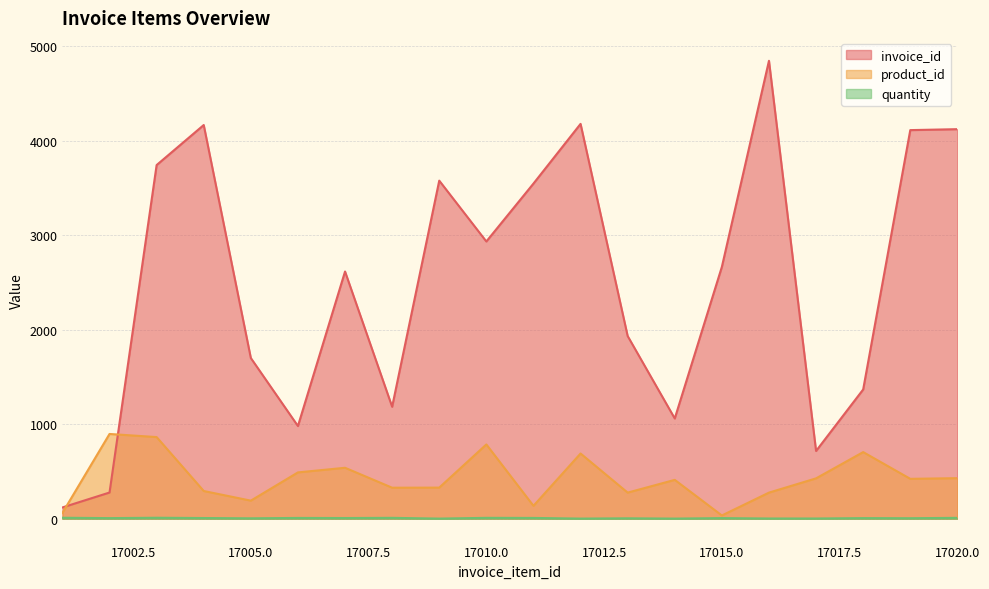

How many interior local peaks does the quantity series have?

7